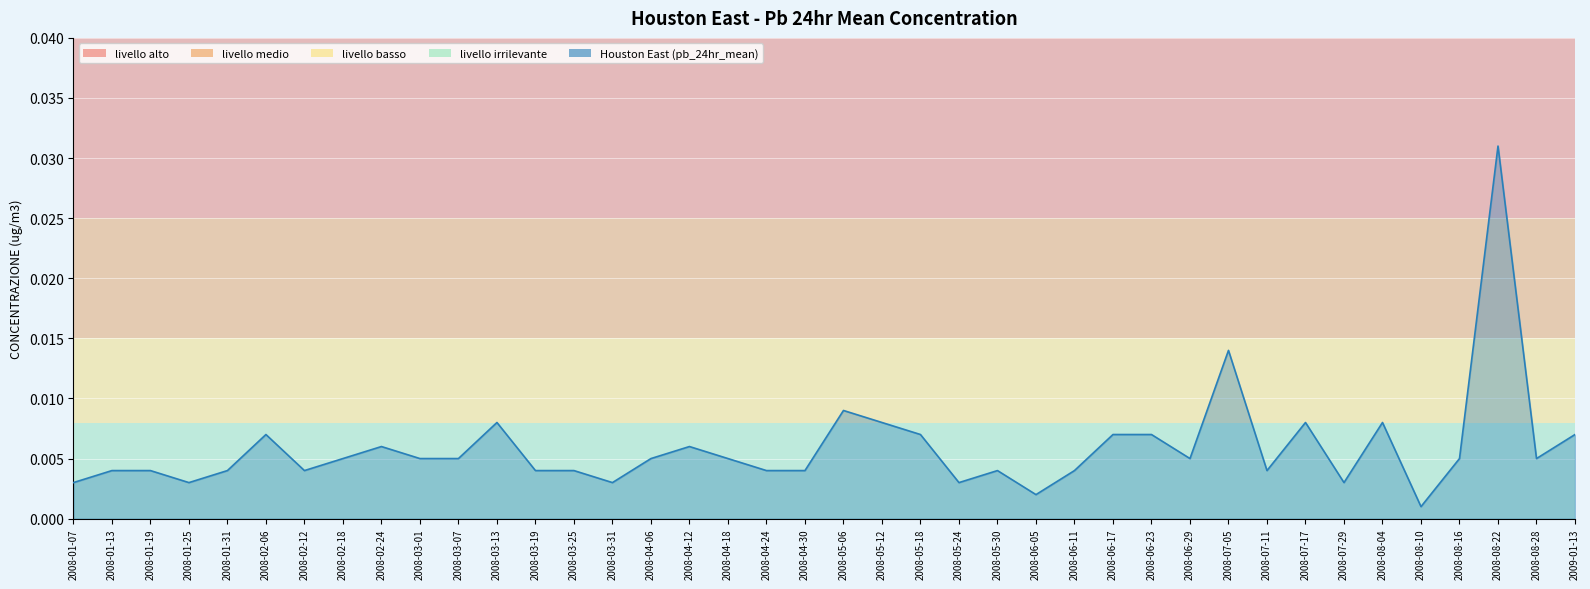

What position from the right is 2008-07-29?

7